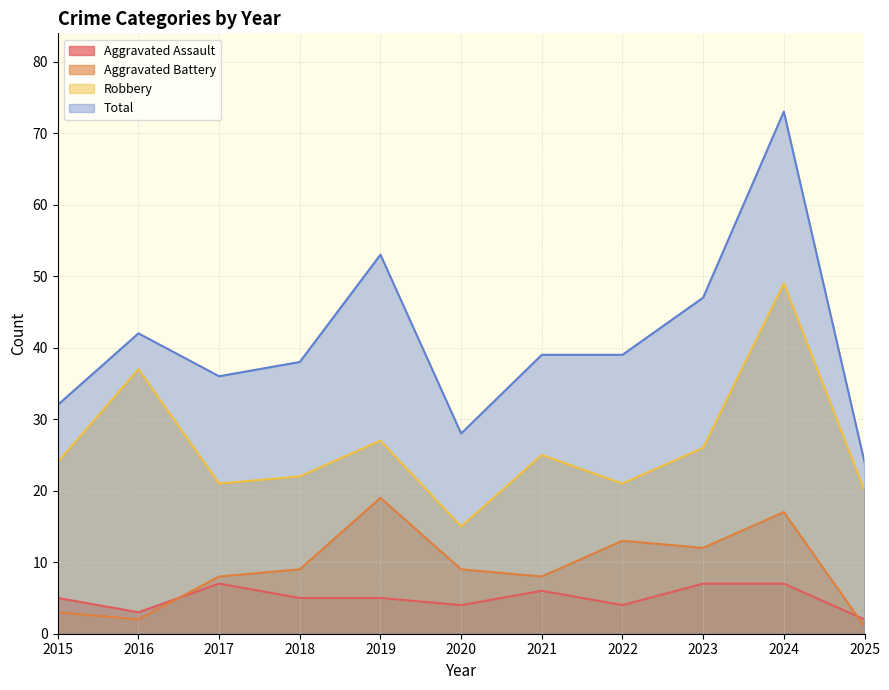

What is the value of the Total point at the 3rd from the left?

36